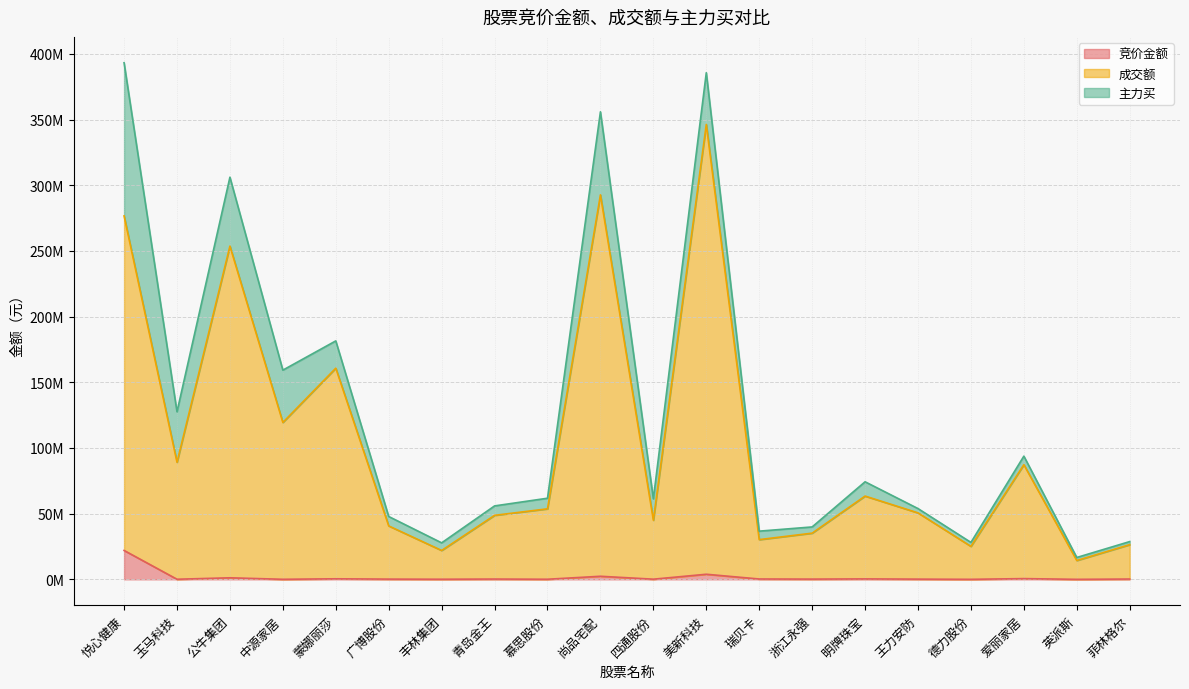

What is the value of the 竞价金额 point at the 10th from the left?

2338558